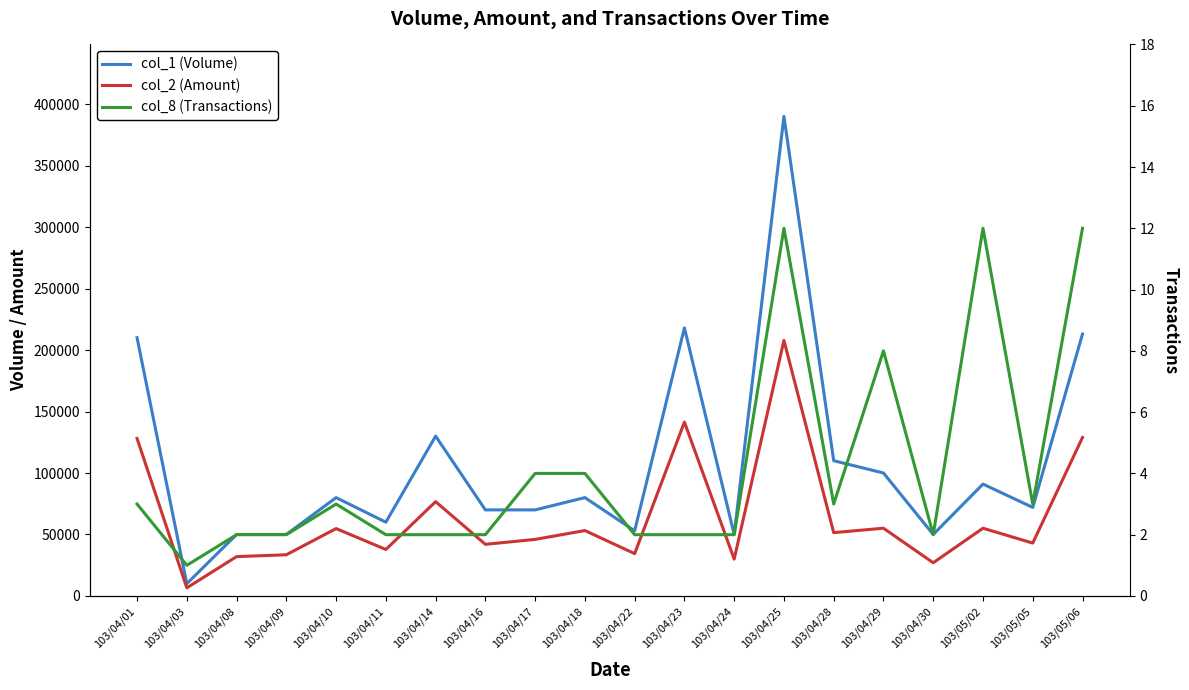

Rank the series by their average value, from highest to lowest.

col_1 (Volume), col_2 (Amount), col_8 (Transactions)